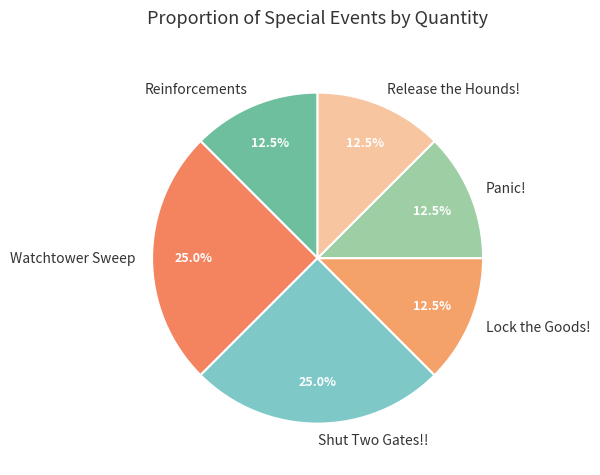

Is Panic! the majority of the pie?

No